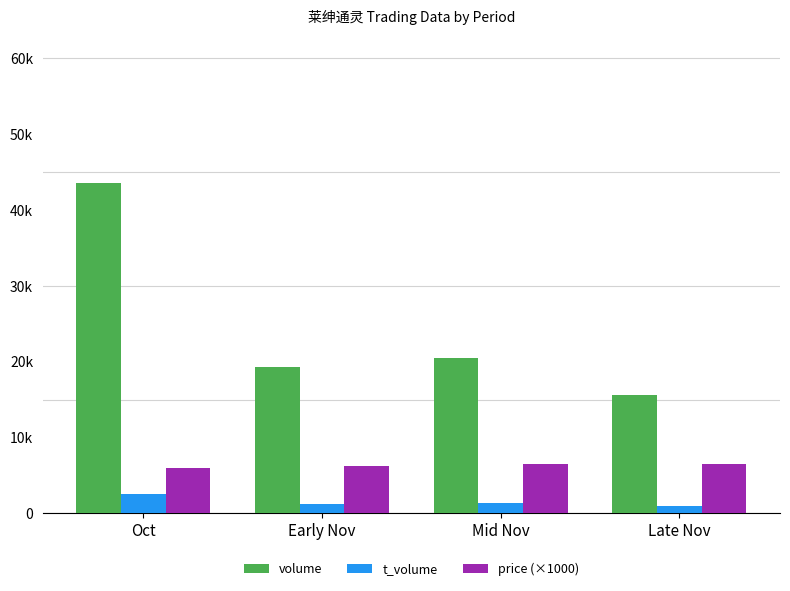

Does the chart contain any negative values?

No